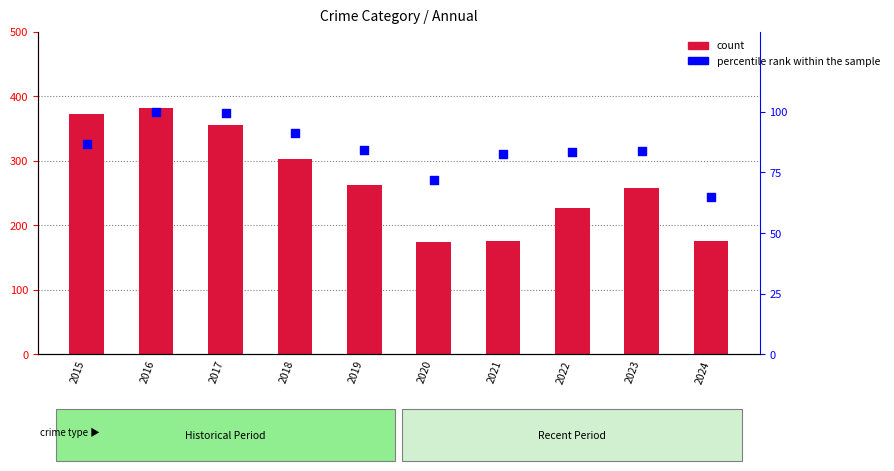

At which category is the sum across all series the highest?

2016